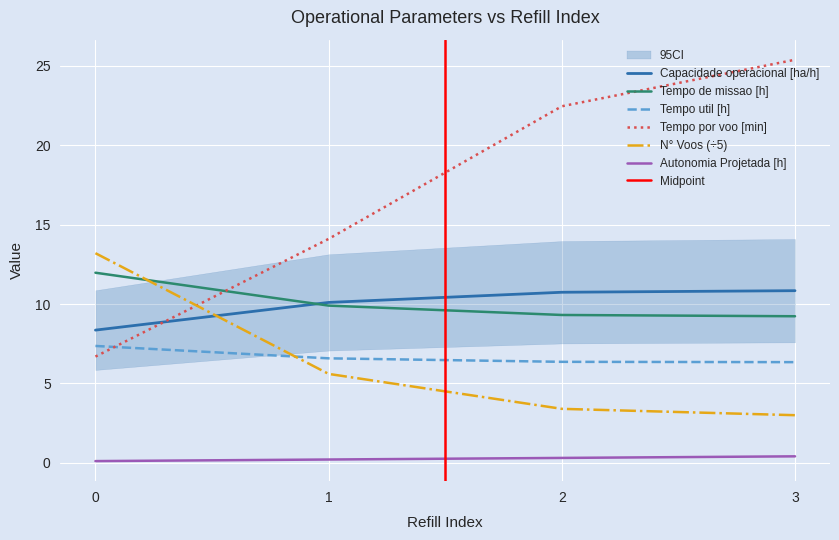

Which category has the highest value in the Autonomia Projetada [h] series?

3